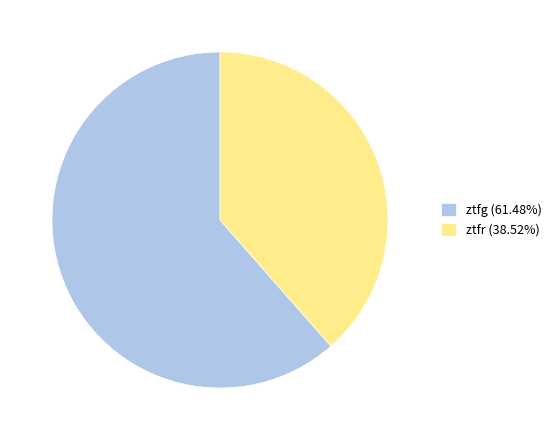

What is the ratio of the value at ztfg (61.48%) to the value at ztfr (38.52%)?

1.6